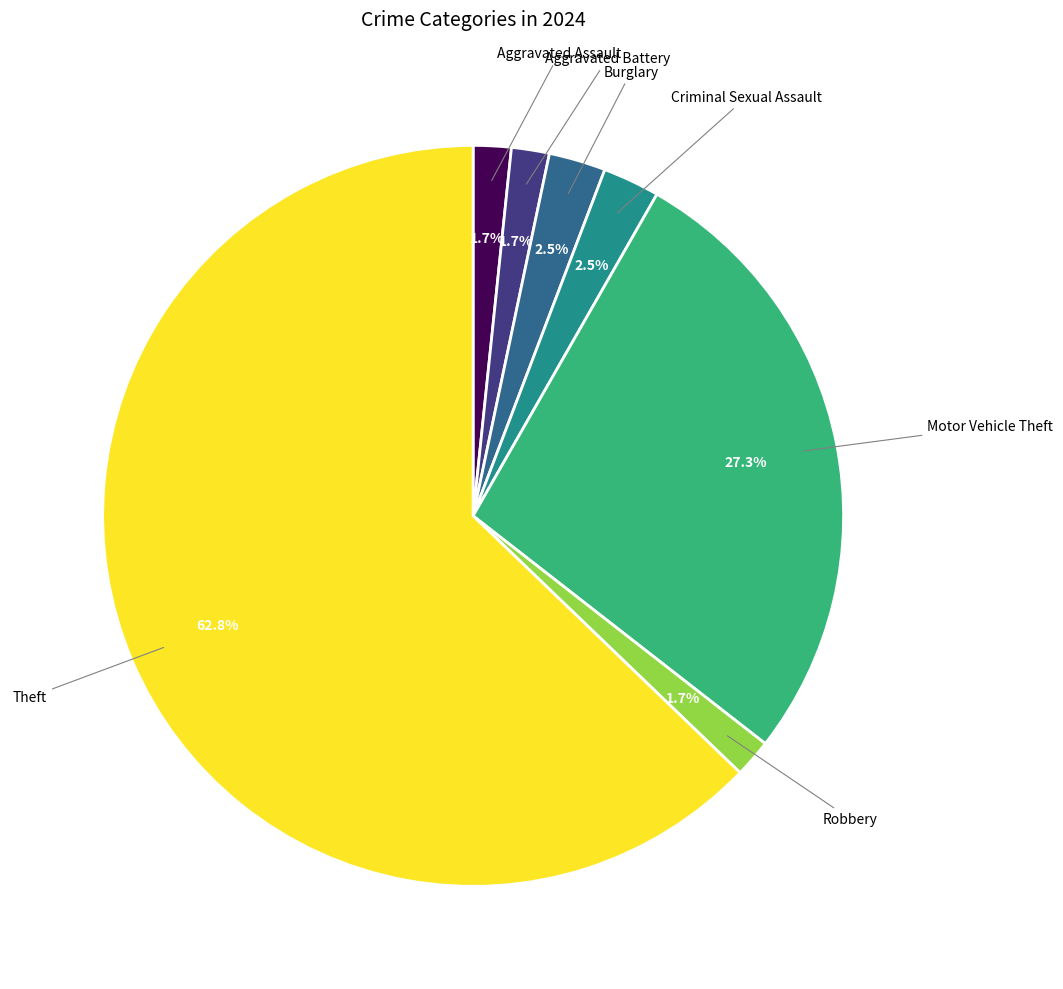

Is there any slice that represents more than half of the pie?

Yes